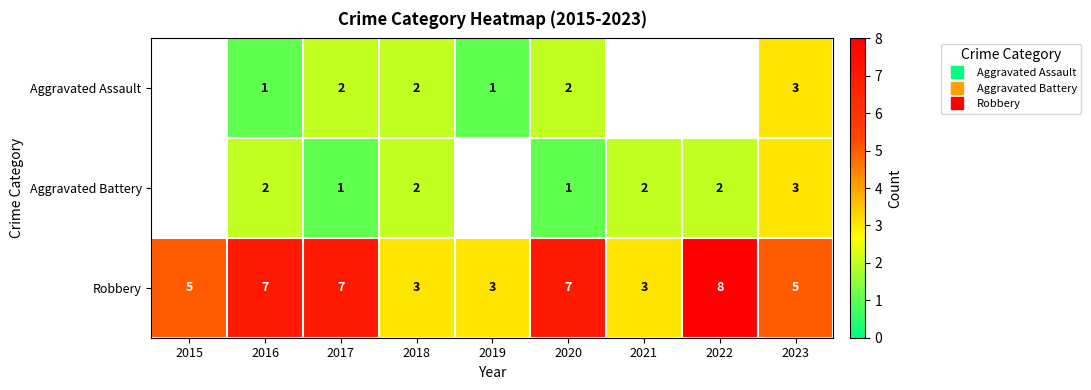

The value of Aggravated Assault at 2016 is 1.0. True or false?

True